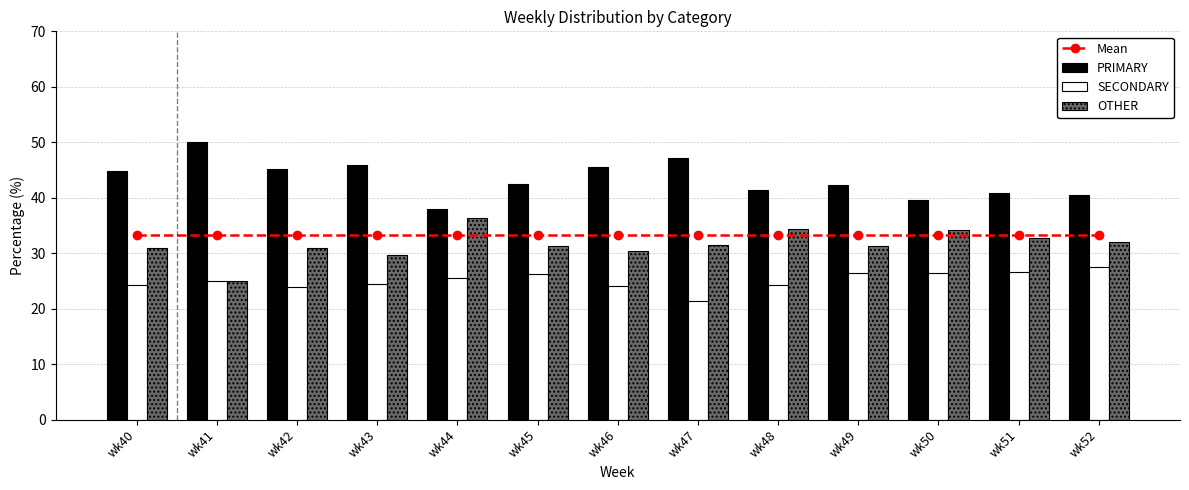

Reading right to left, list all the values displayed in this chart.

Mean: 33.3	33.3	33.3	33.3	33.3	33.3	33.3	33.3	33.3	33.3	33.3	33.3	33.3
PRIMARY: 40.5	40.8	39.5	42.2	41.4	47.1	45.5	42.5	38.0	45.8	45.2	50.0	44.9
SECONDARY: 27.5	26.5	26.4	26.4	24.2	21.4	24.1	26.2	25.6	24.5	23.9	25.0	24.2
OTHER: 31.9	32.7	34.1	31.3	34.3	31.5	30.4	31.3	36.4	29.7	31.0	25.0	30.9